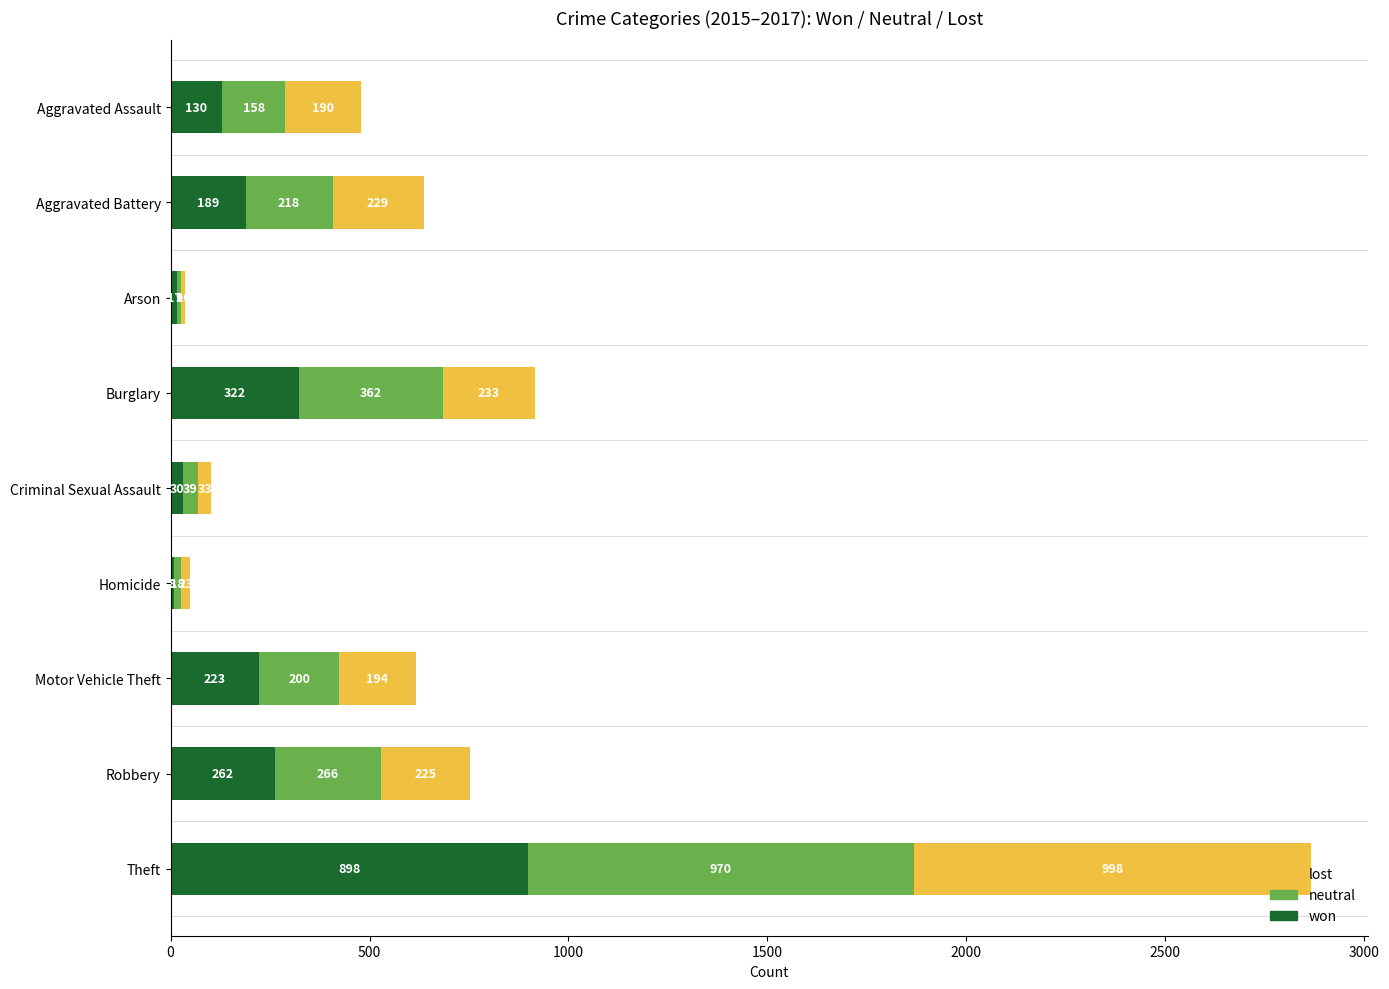

What is the total value across all series at Aggravated Battery?

636